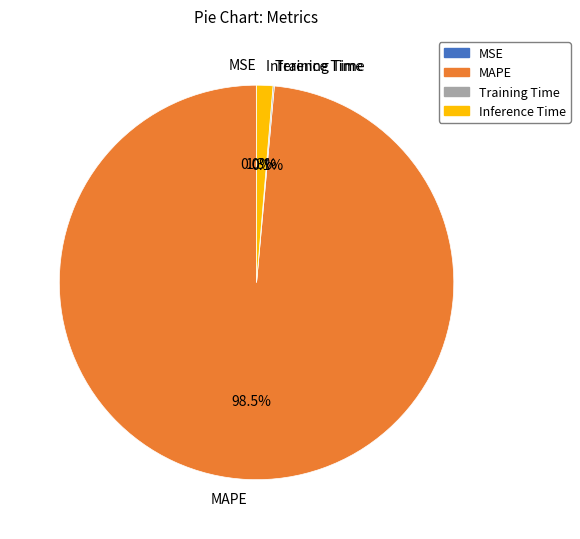

Which slice is the largest?

MAPE